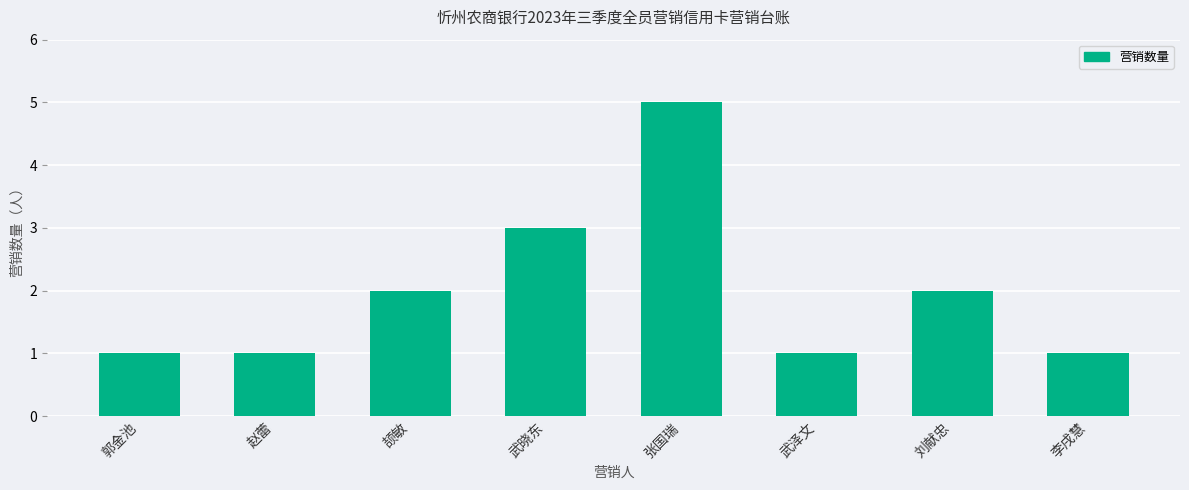

The value at 颉敏 is 2. True or false?

True